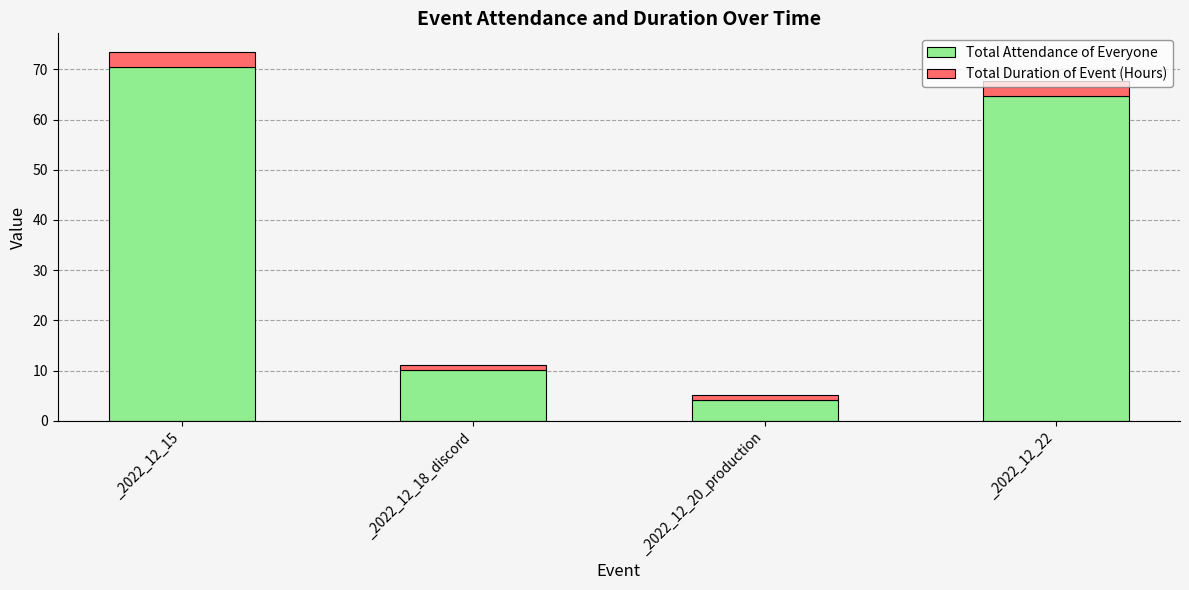

At which label is Total Attendance of Everyone closest to 37?

_2022_12_18_discord